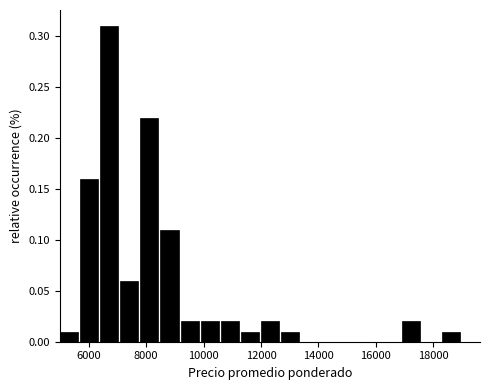

Around what value on the x-axis is the tallest bar? Give the approximate position of its centre, as read against the axis.

6800